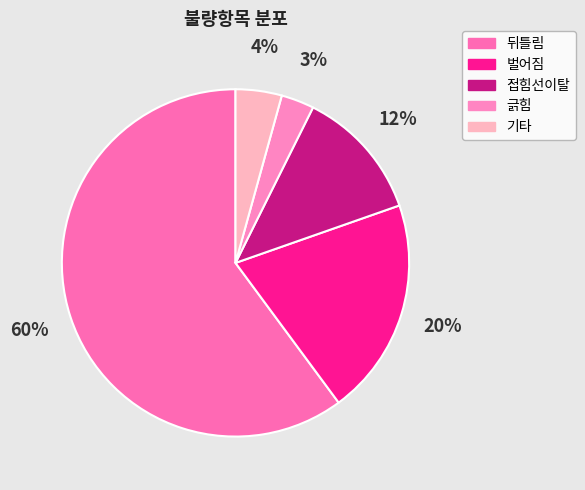

Is 뒤틀림 the majority of the pie?

Yes